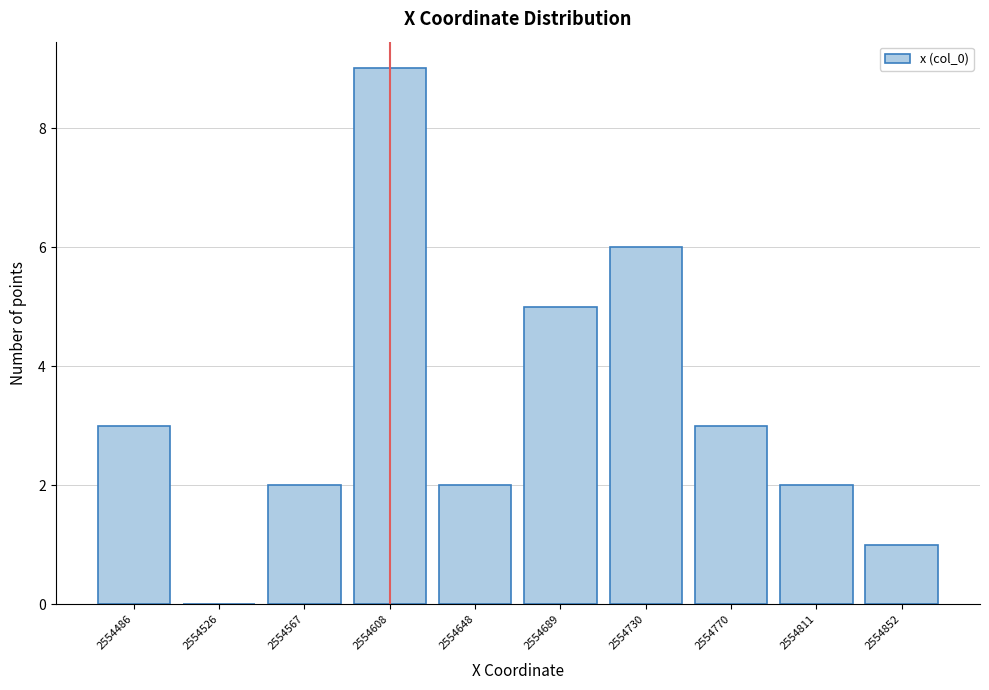

Reading left to right, transcribe all the data shown in this chart.

2554486=3	2554526=0	2554567=2	2554608=9	2554648=2	2554689=5	2554730=6	2554770=3	2554811=2	2554852=1